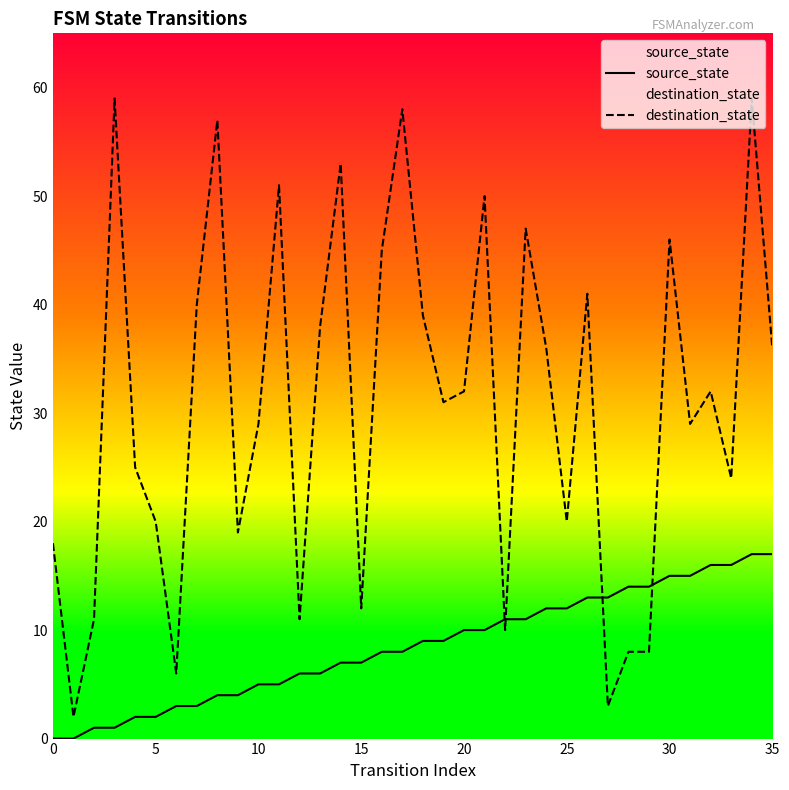

True or false: destination_state and source_state cross at least once.

True